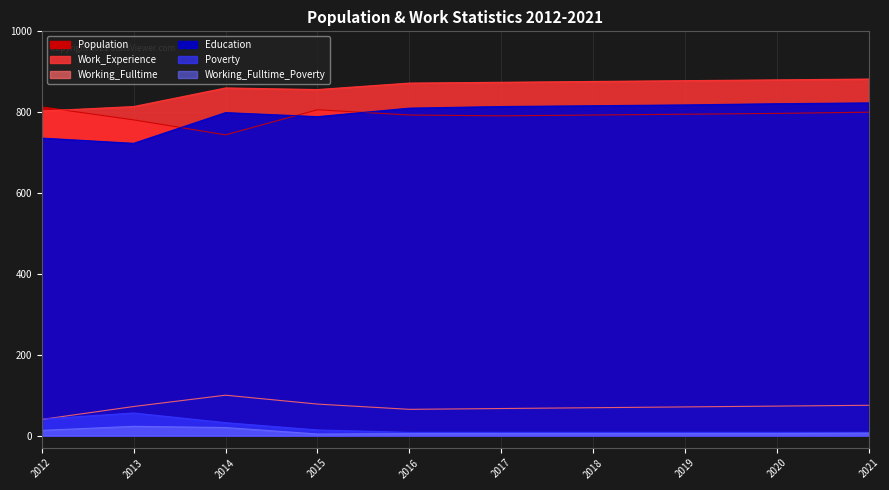

How many values in the Work_Experience series are below 874?

5